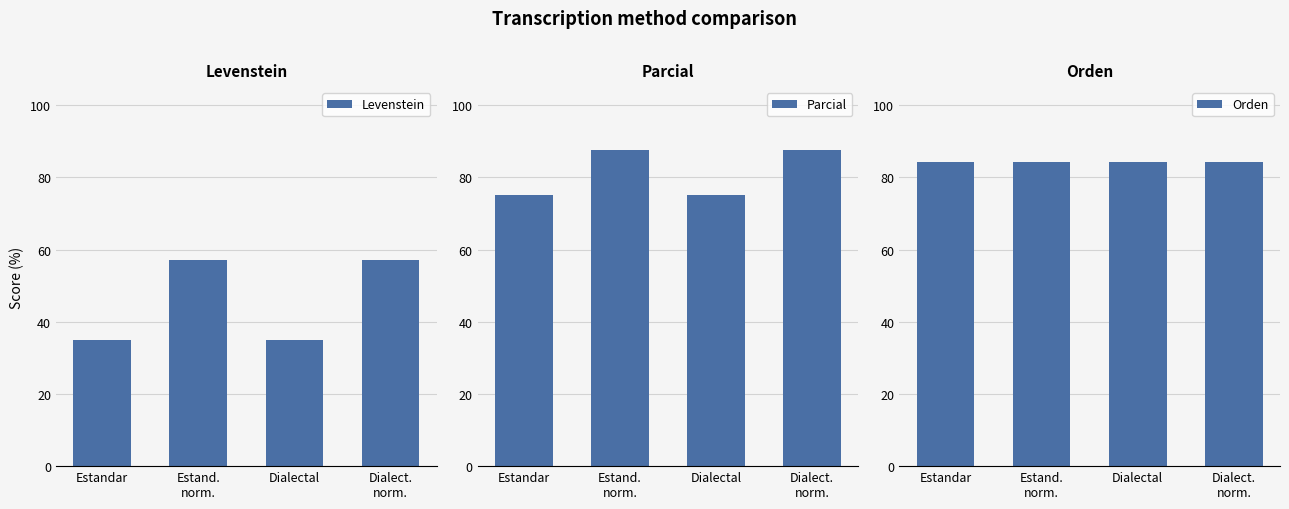

What is the highest value of the Levenstein series?

57.1